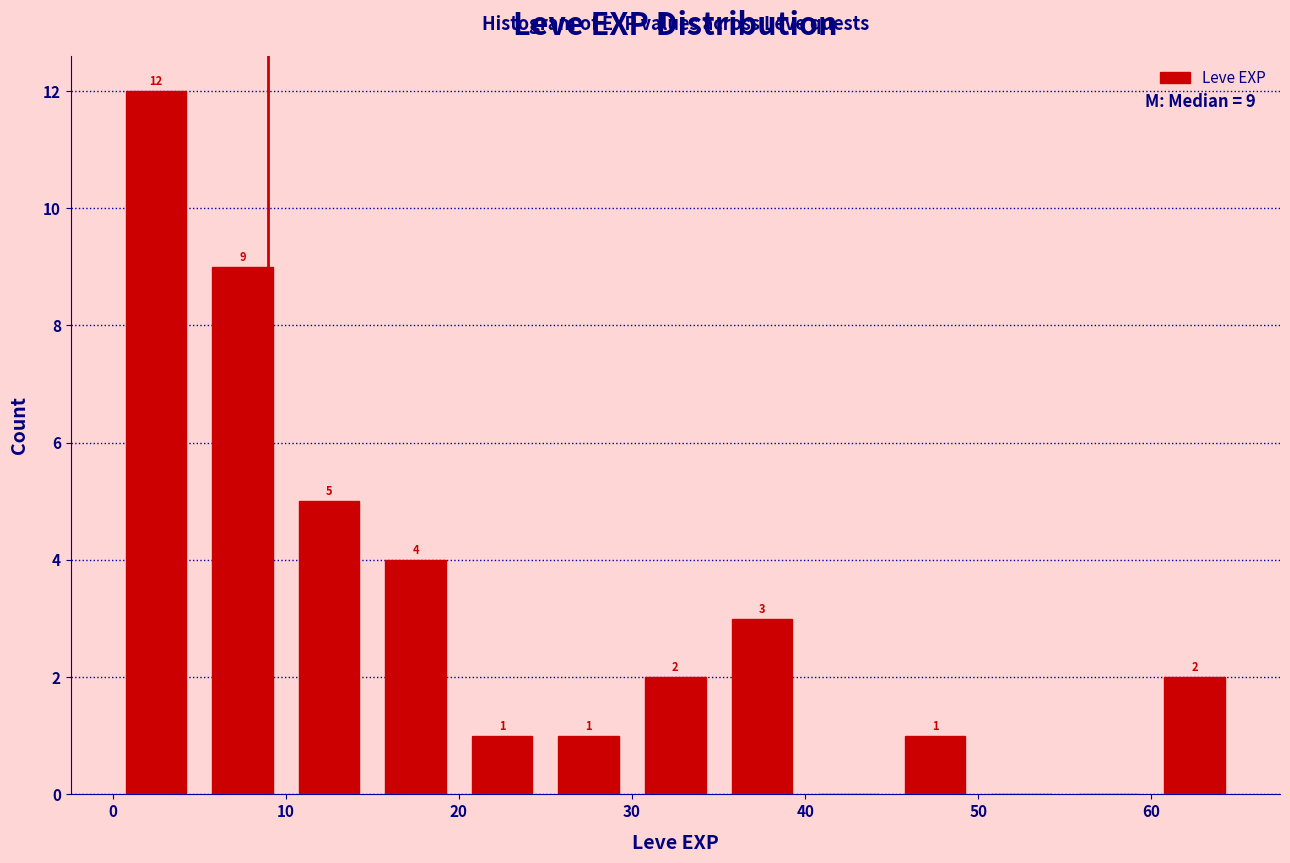

Over which range of the x-axis is the bar tallest?

0 to 5